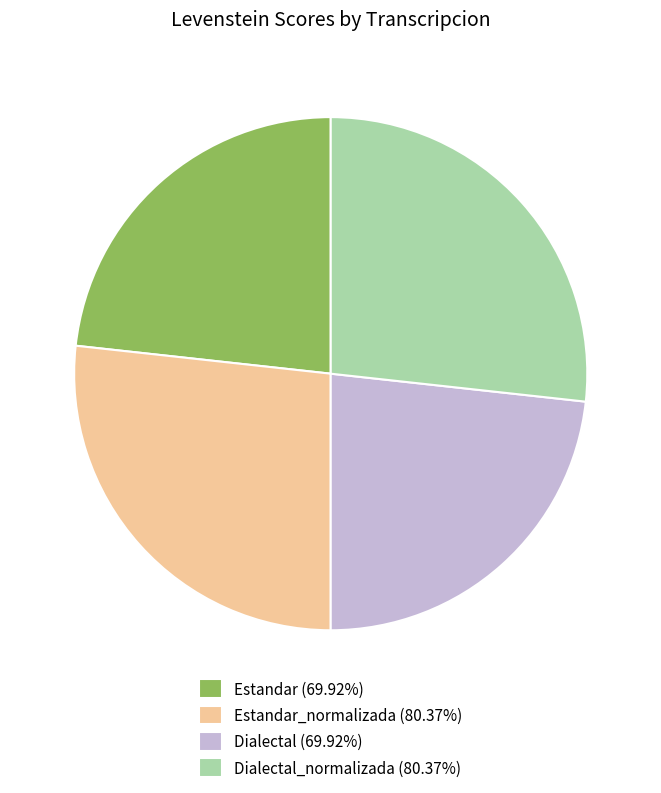

Do Dialectal_normalizada (80.37%) and Estandar_normalizada (80.37%) together represent more than half of the pie?

Yes